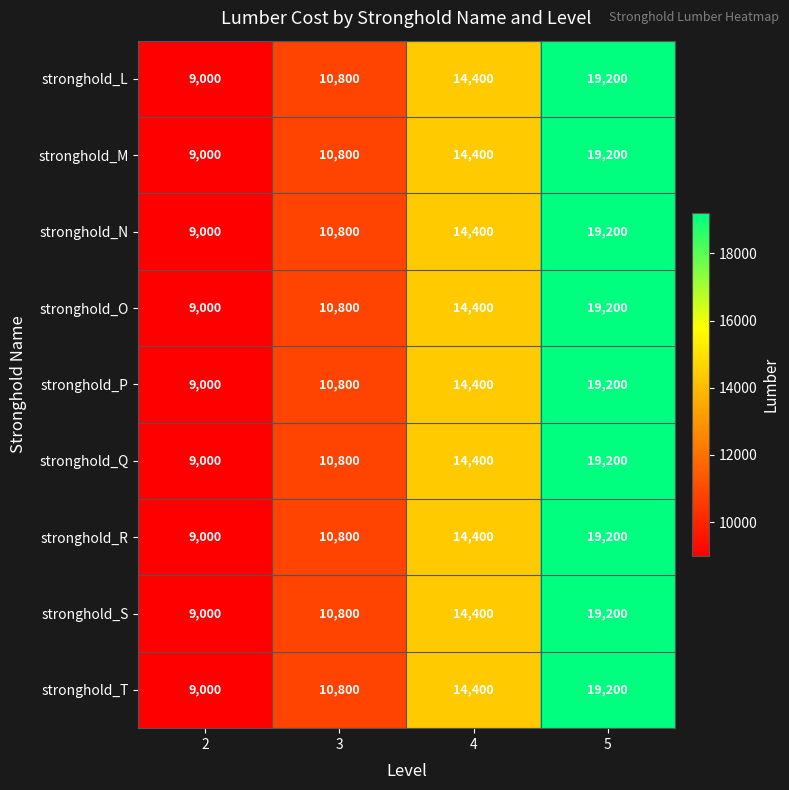

At which category is the sum across all series the highest?

5